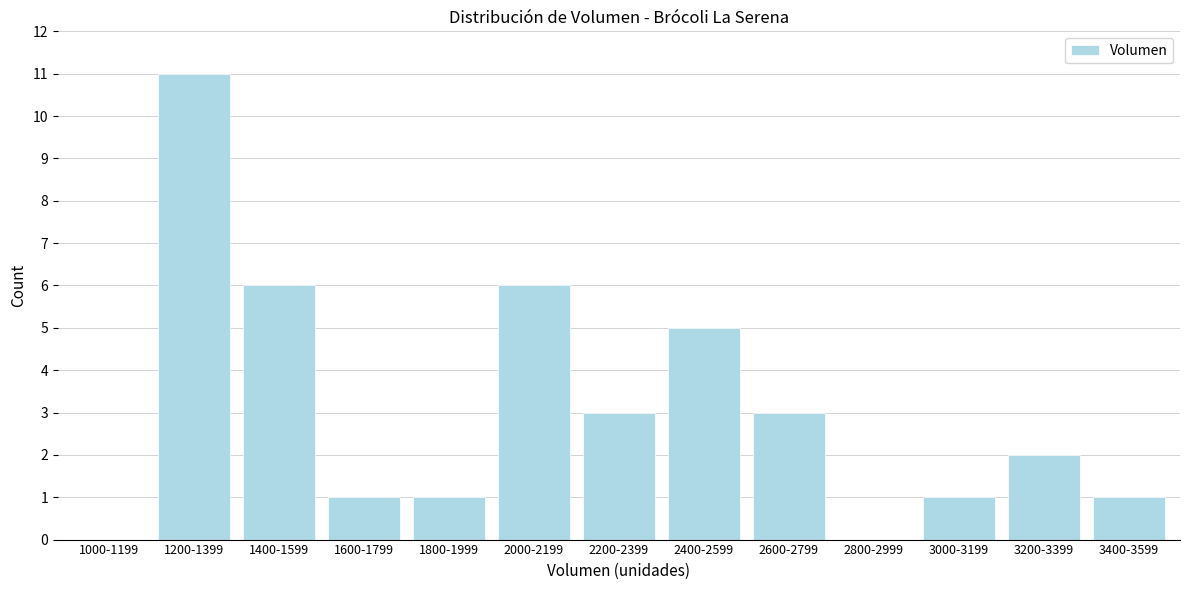

Reading right to left, transcribe all the data shown in this chart.

3400-3599=1	3200-3399=2	3000-3199=1	2800-2999=0	2600-2799=3	2400-2599=5	2200-2399=3	2000-2199=6	1800-1999=1	1600-1799=1	1400-1599=6	1200-1399=11	1000-1199=0